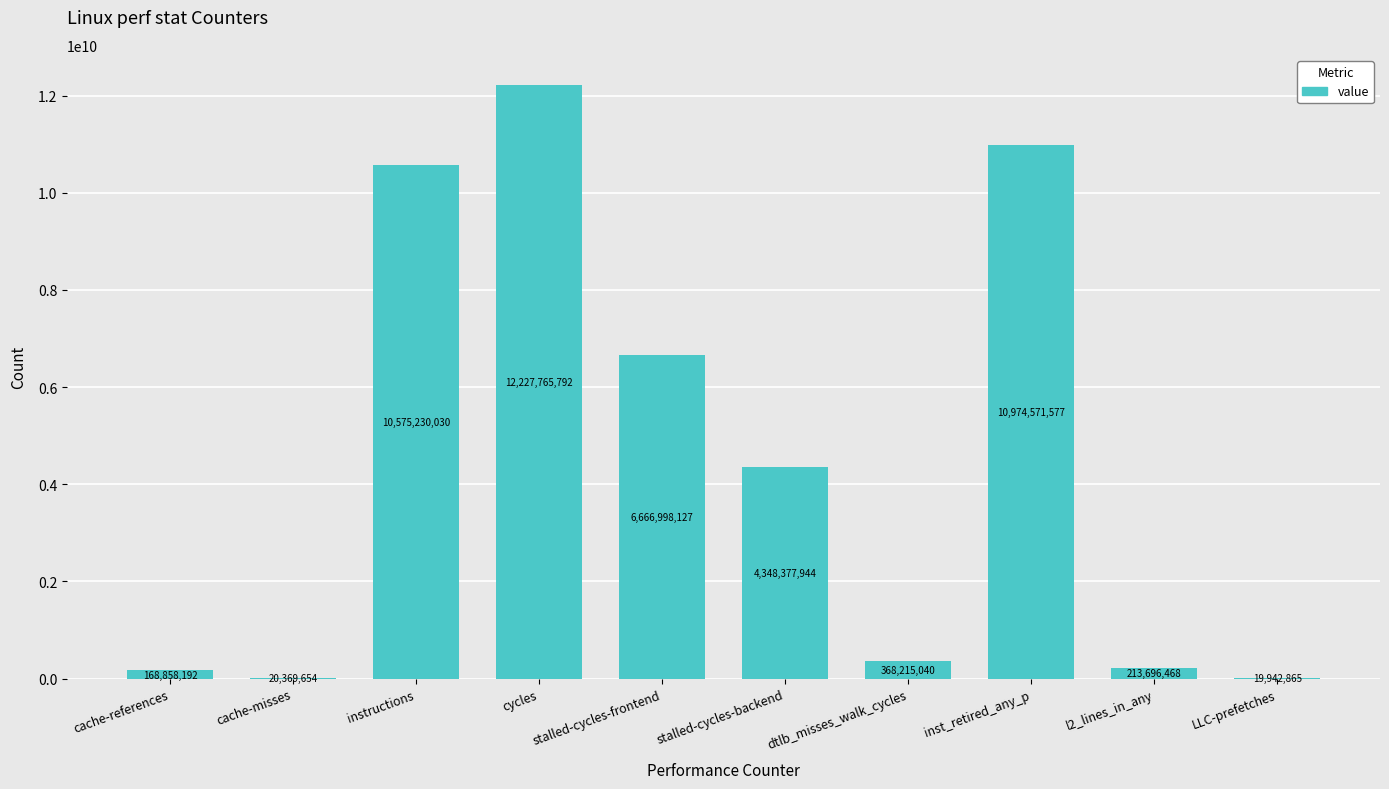

What is the sum of all values?

45584025689